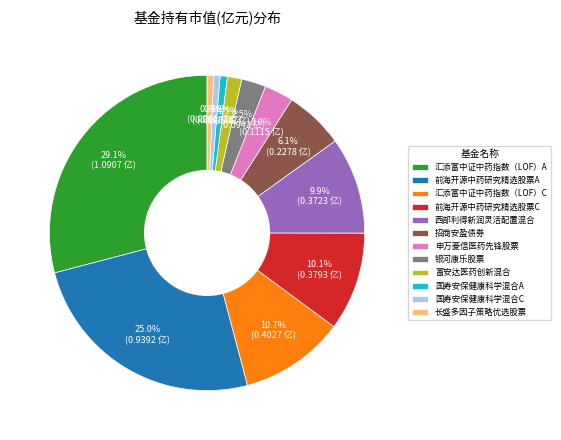

True or false: 前海开源中药研究精选股票C accounts for 22% of the total.

False